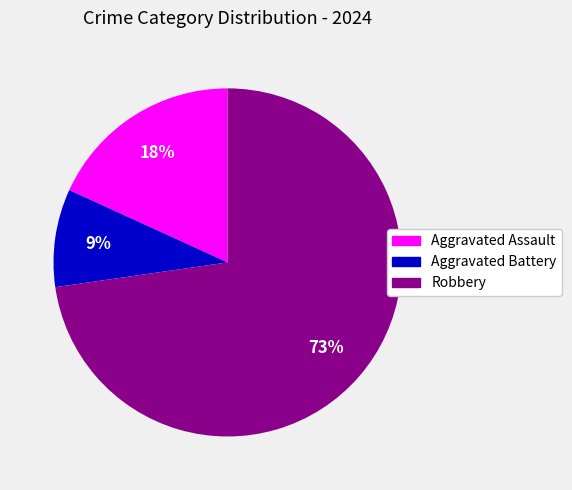

Do Robbery and Aggravated Battery together represent more than half of the pie?

Yes